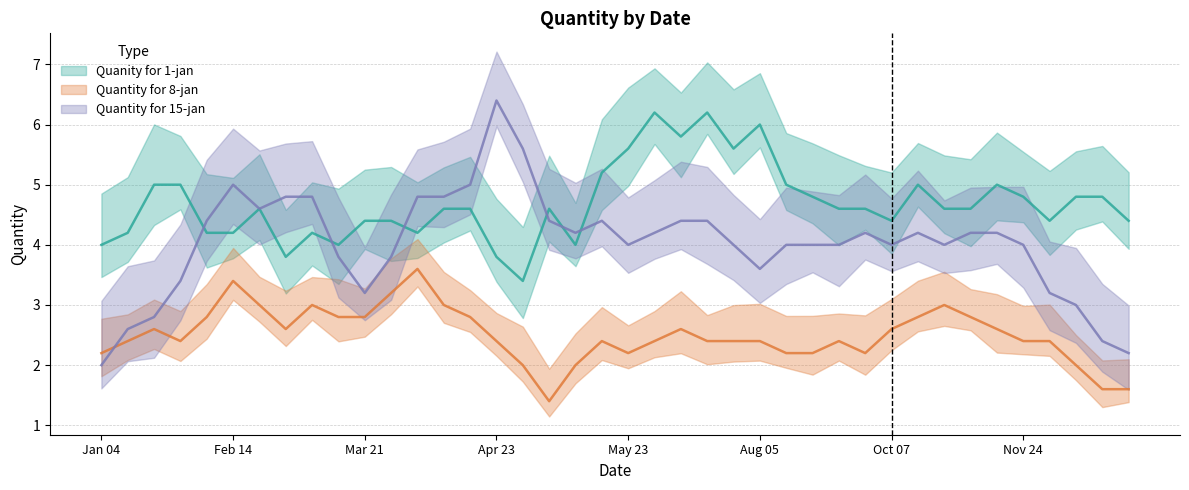

After their last crossing, which series has the higher values: Quantity for 15-jan or Quantity for 8-jan?

Quantity for 15-jan